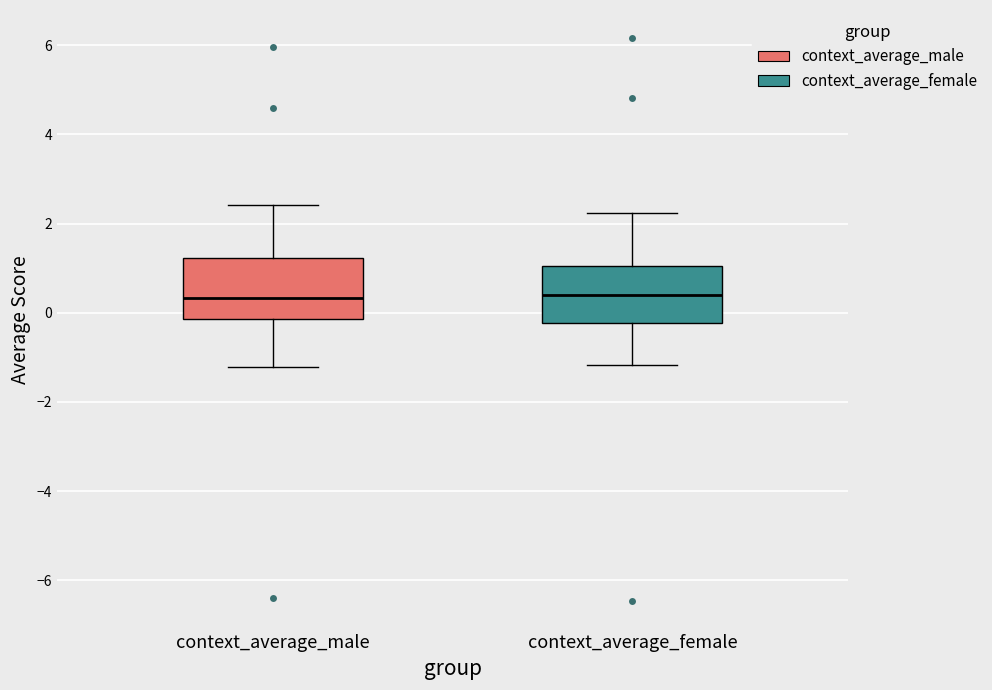

Where does the median line of the box for context_average_male sit on the y-axis? The values are not printed on the chart, so give them approximately, as read against the axis.

0.4